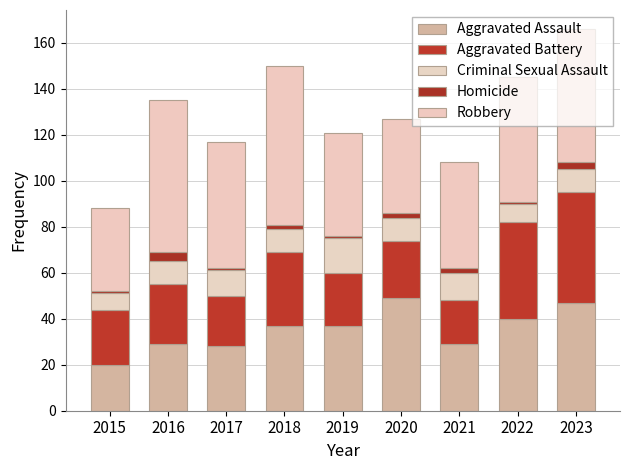

What are all the series names shown in the legend?

Aggravated Assault, Aggravated Battery, Criminal Sexual Assault, Homicide, Robbery